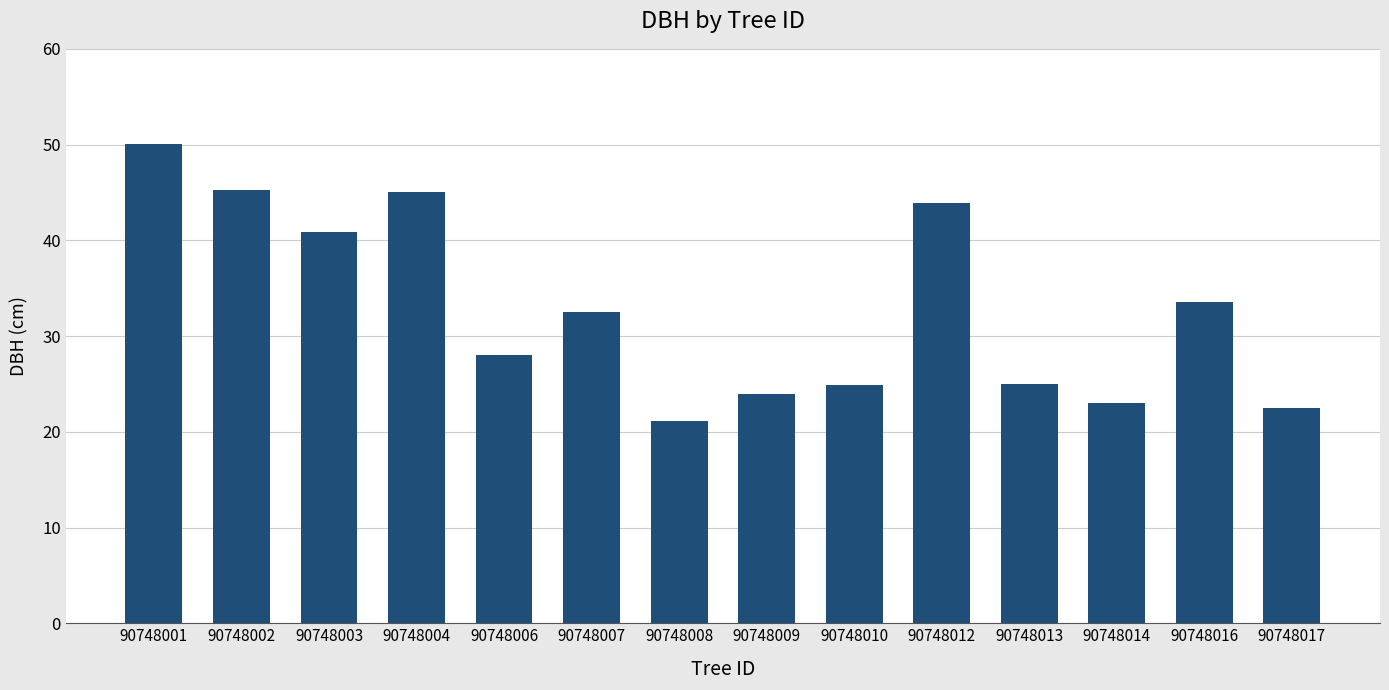

At which label is the value closest to 35?

90748016